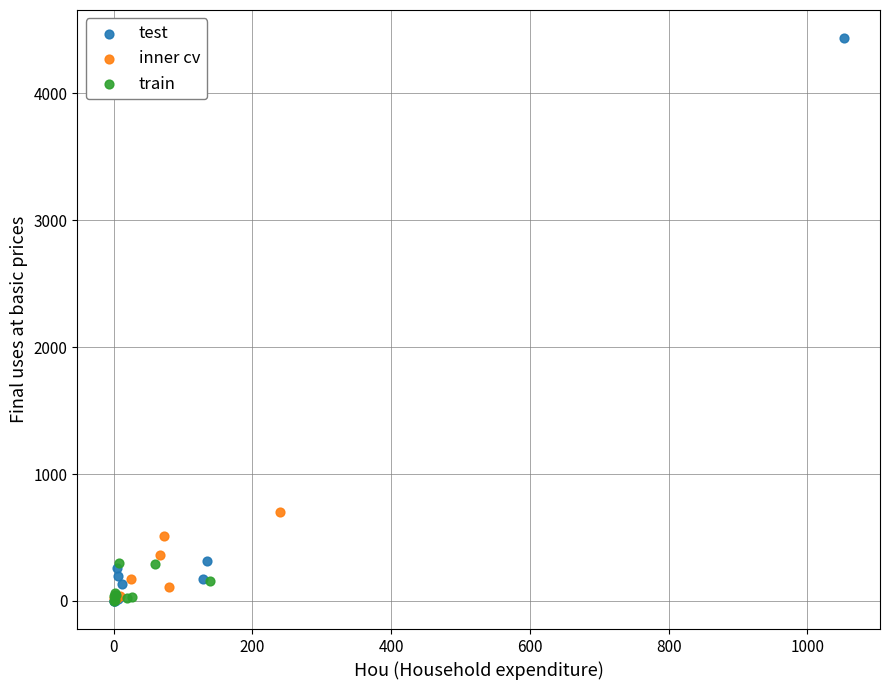

Which series reaches the maximum Y coordinate?

test